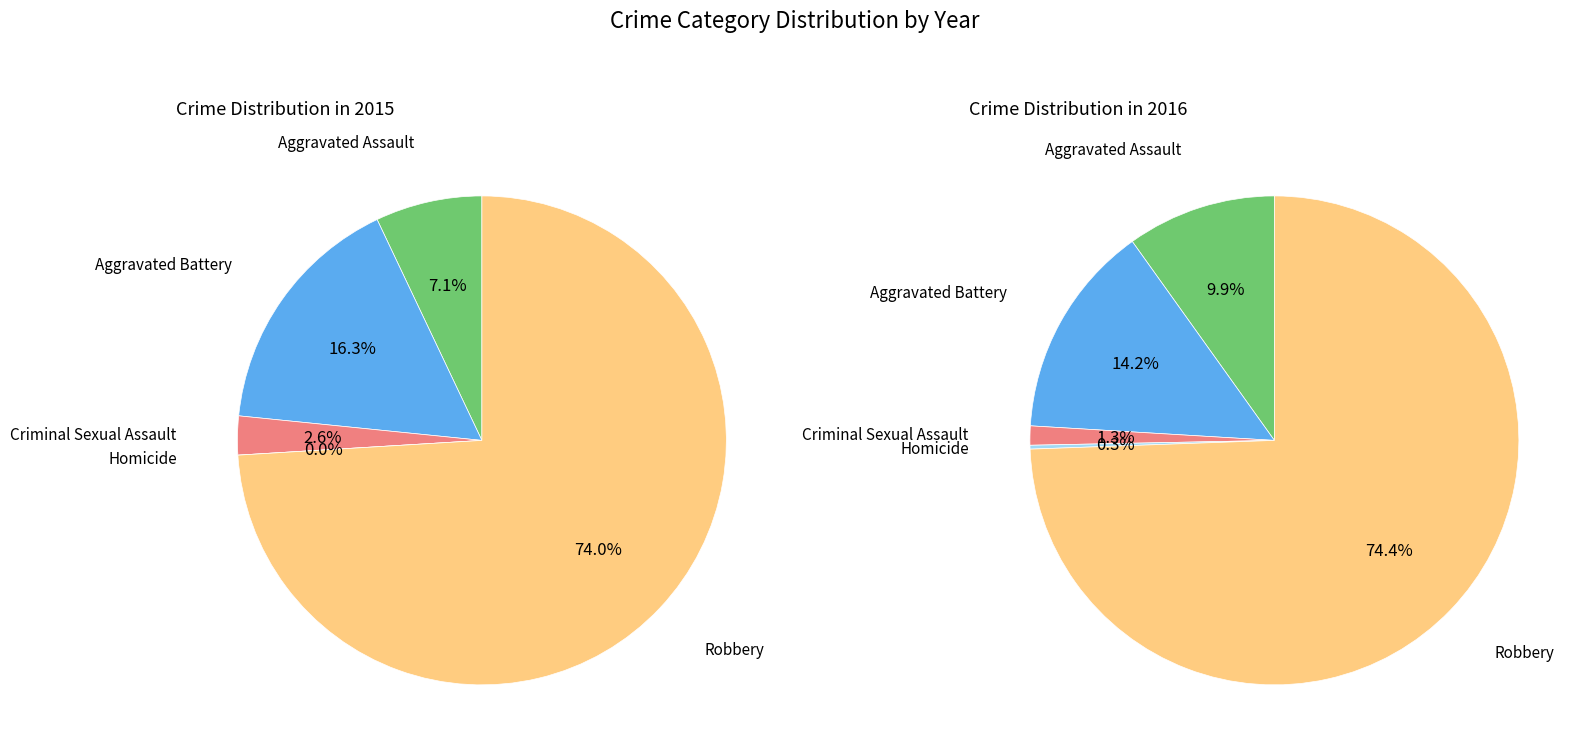

To the nearest percent, what is the difference between the largest and smallest slice percentages?

74%